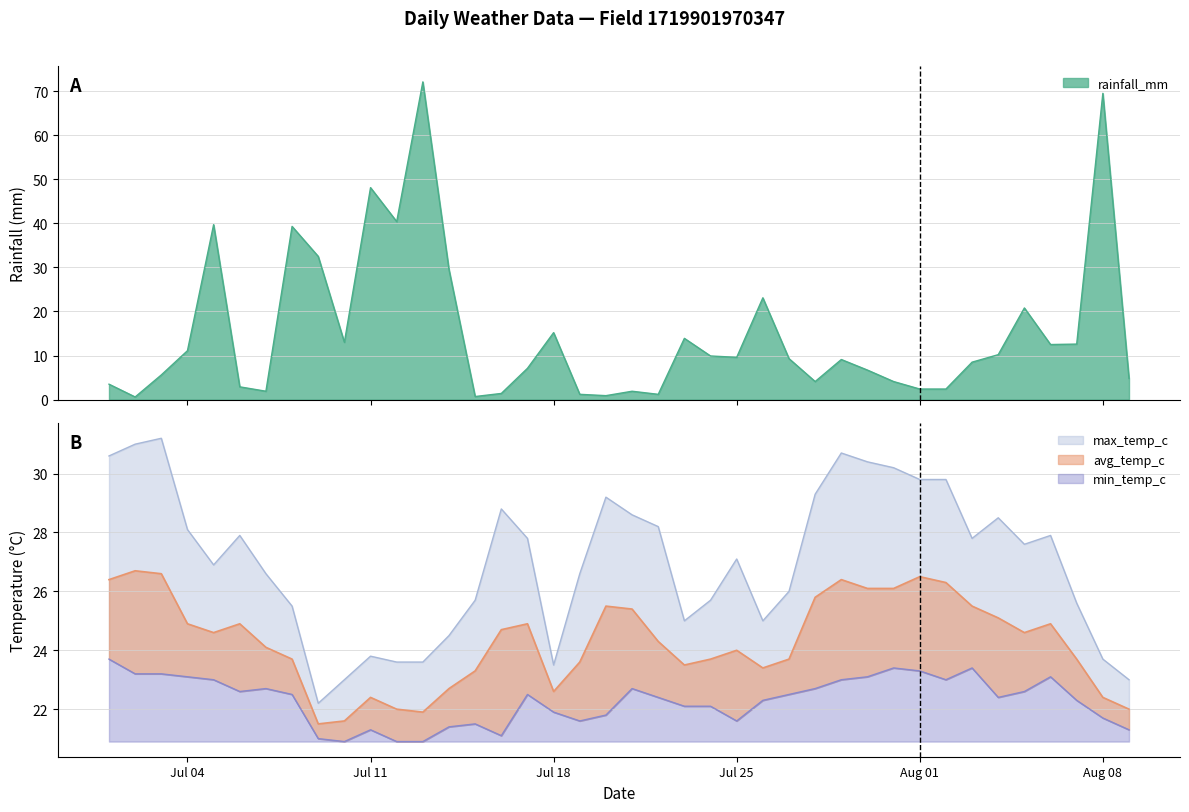

What is the maximum value for rainfall_mm?

72.1